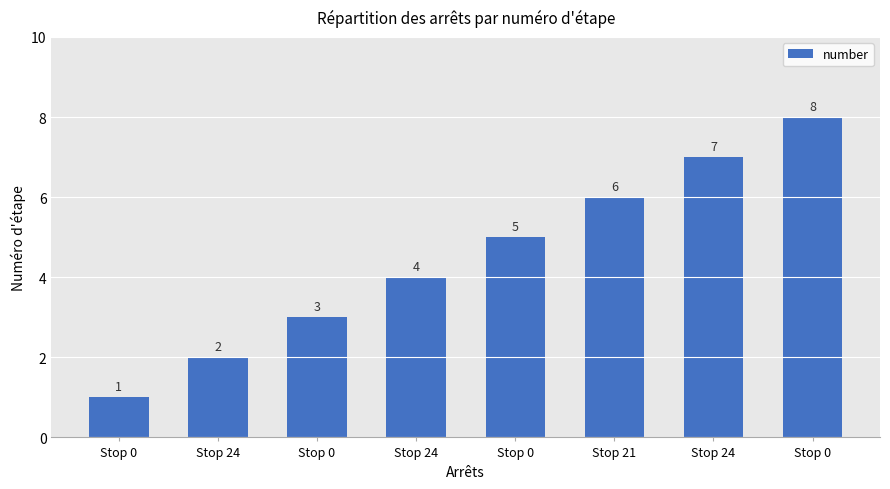

How many bars are there in total?

8